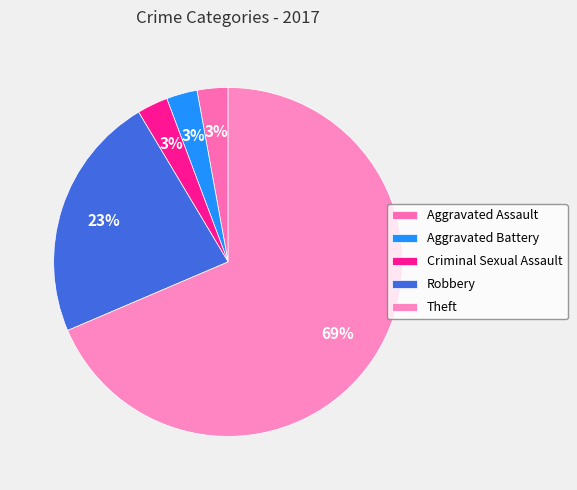

True or false: Aggravated Battery accounts for 14% of the total.

False